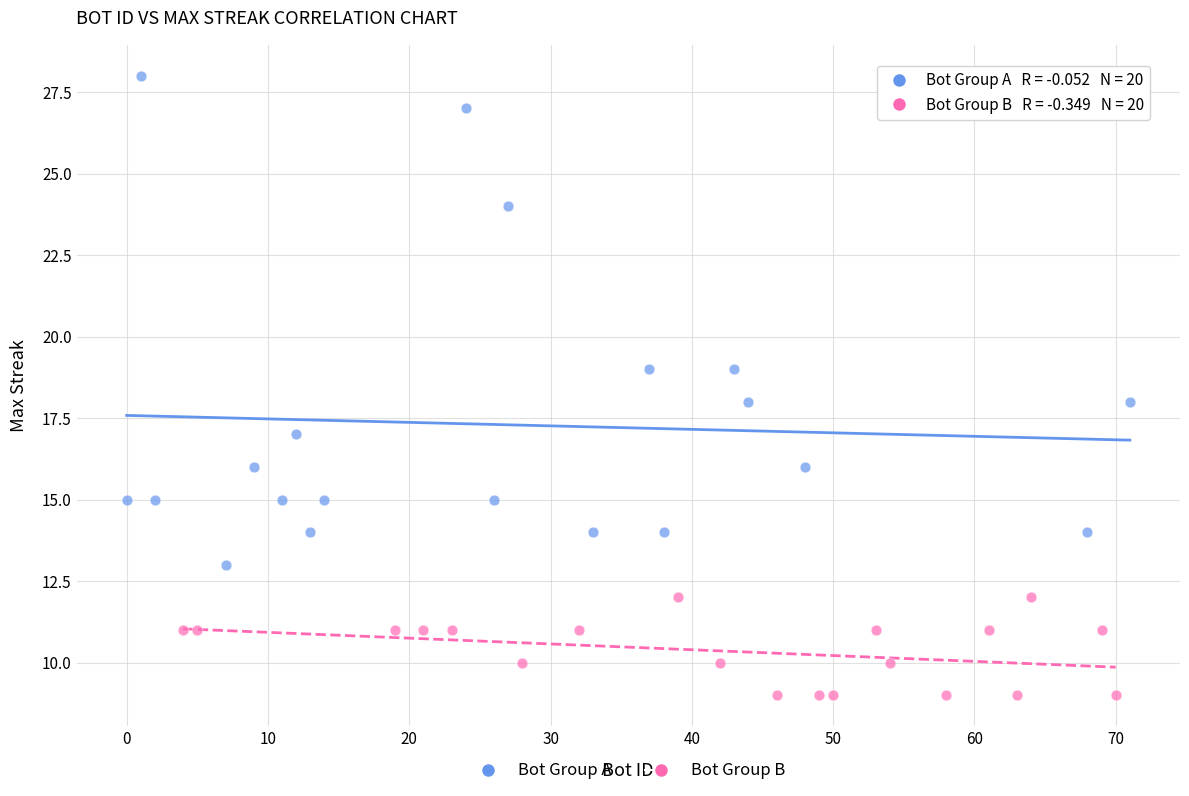

Which series has the widest spread of Y values?

Bot Group A